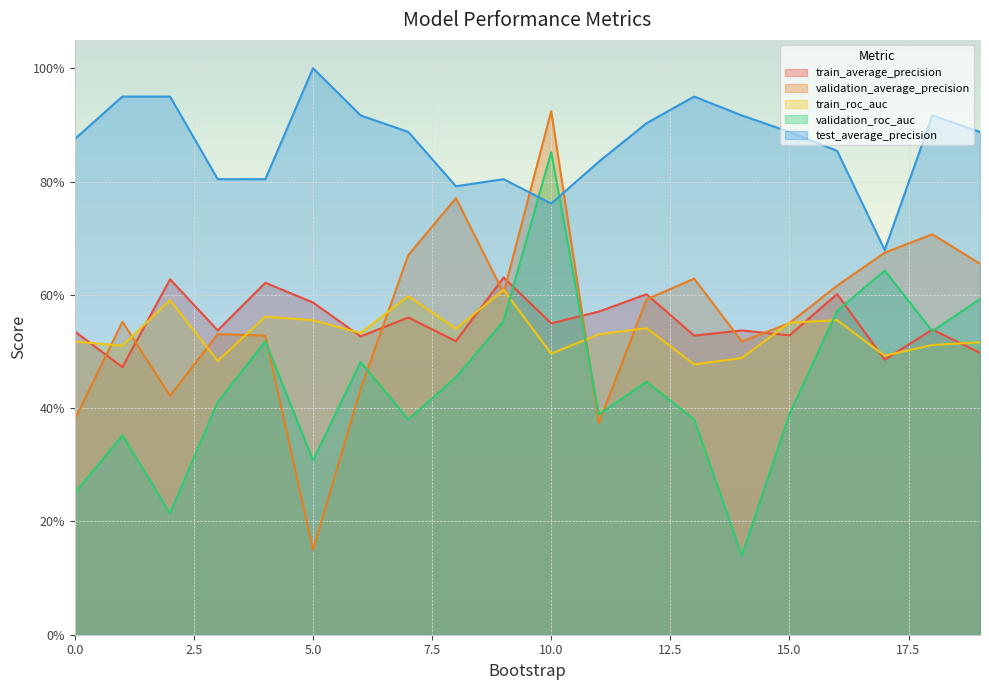

How many categories are shown in the chart?

20